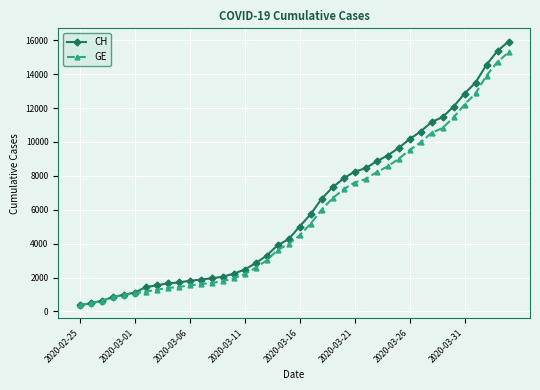

Which series has the largest range (max minus min)?

CH